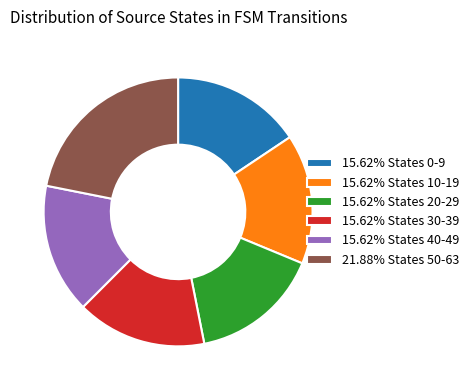

Is there any slice that represents more than half of the pie?

No